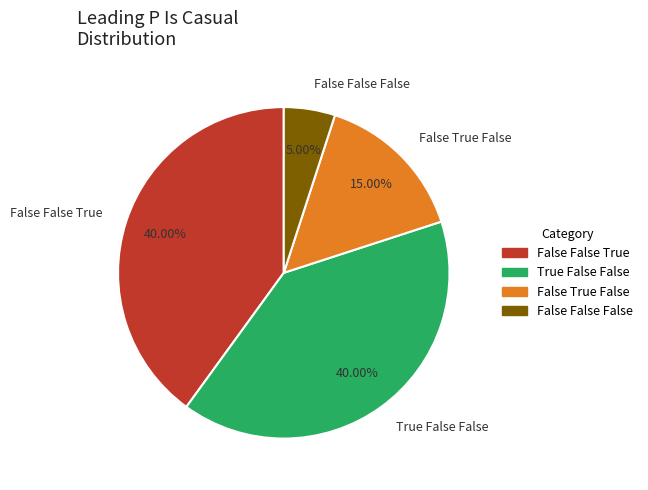

Approximately how many times larger is the value at True False False compared to False True False?

2.7